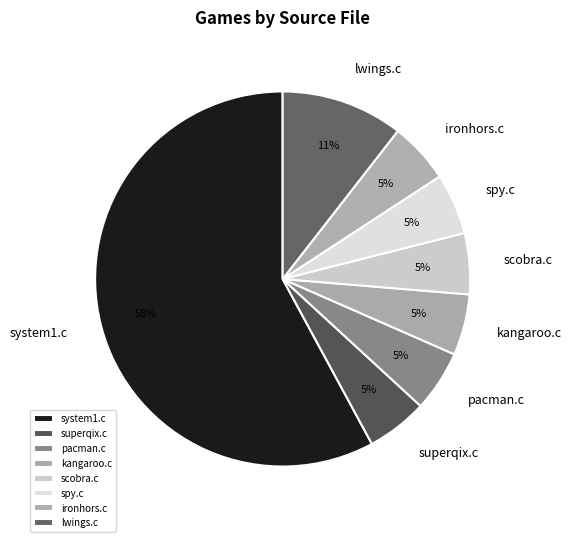

To the nearest percent, what is the average slice percentage?

12%